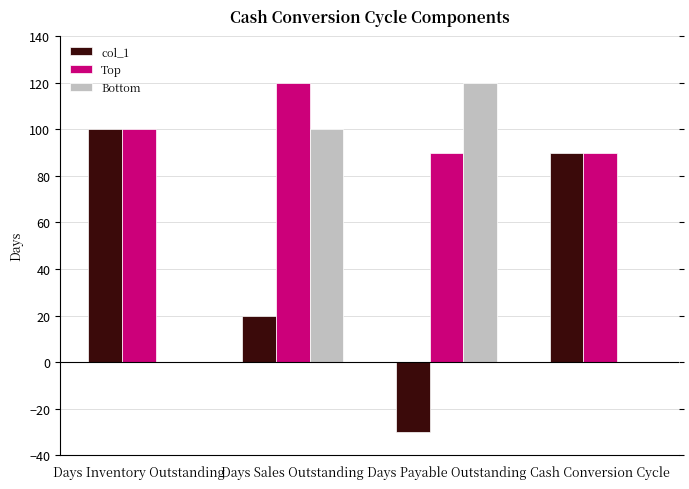

Are the bars grouped side by side (vs. stacked)?

Yes